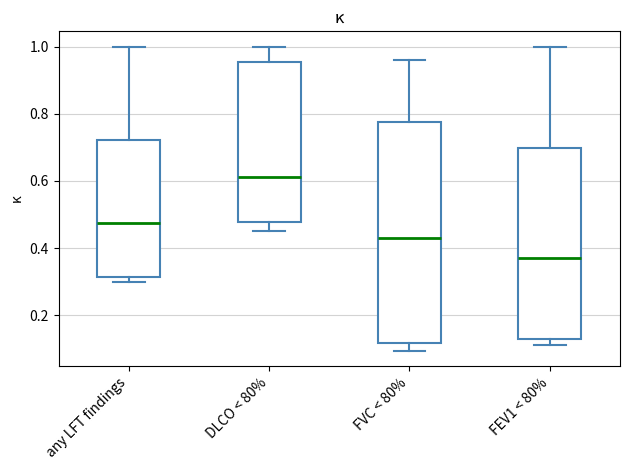

Which box's median line is the highest?

DLCO < 80%